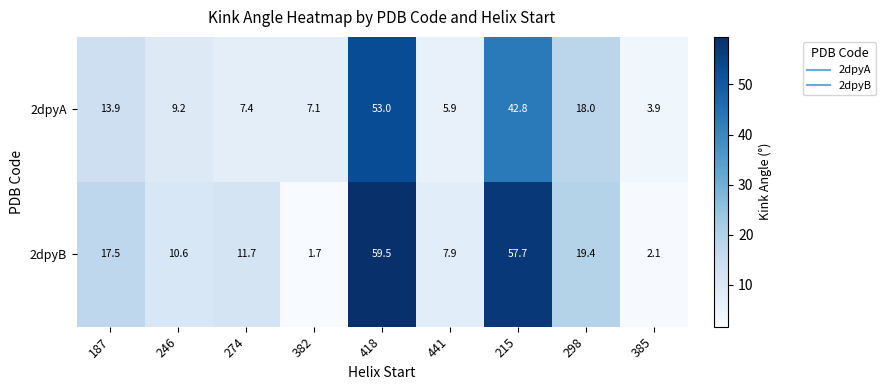

How many data points does each series have?

9